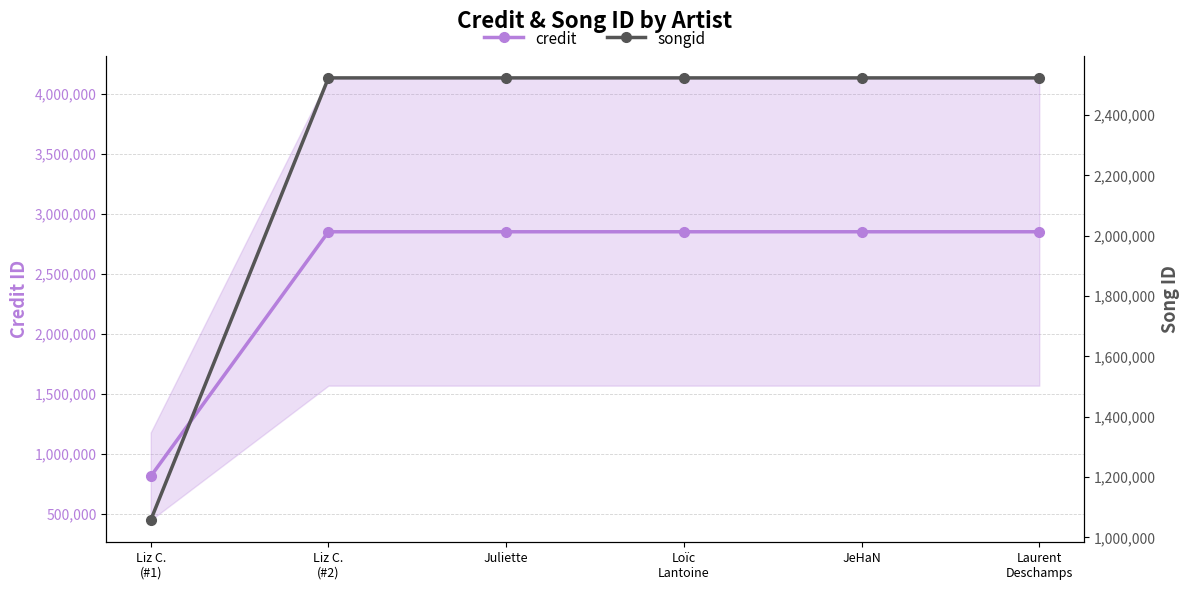

What is the label of the 4th point from the left?

Loïc
Lantoine